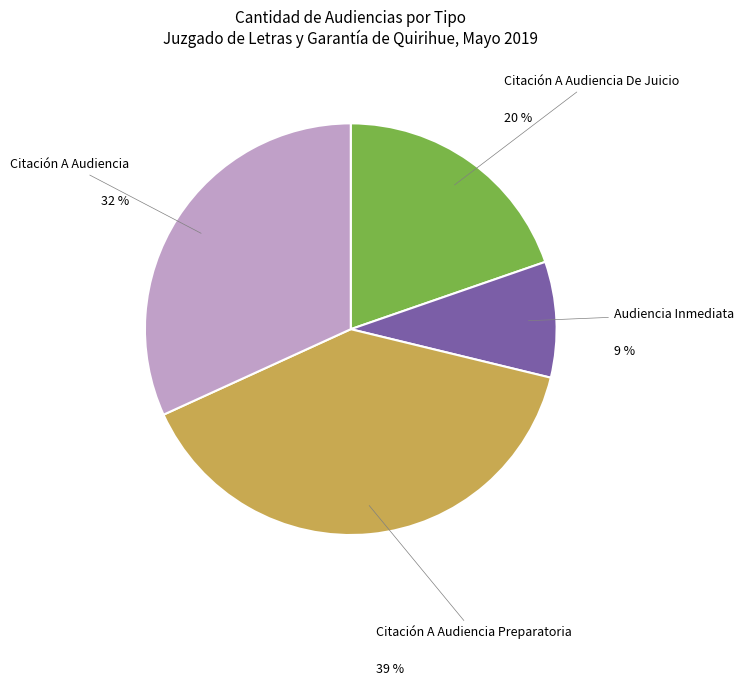

Which category has the smallest portion of the pie?

Audiencia Inmediata